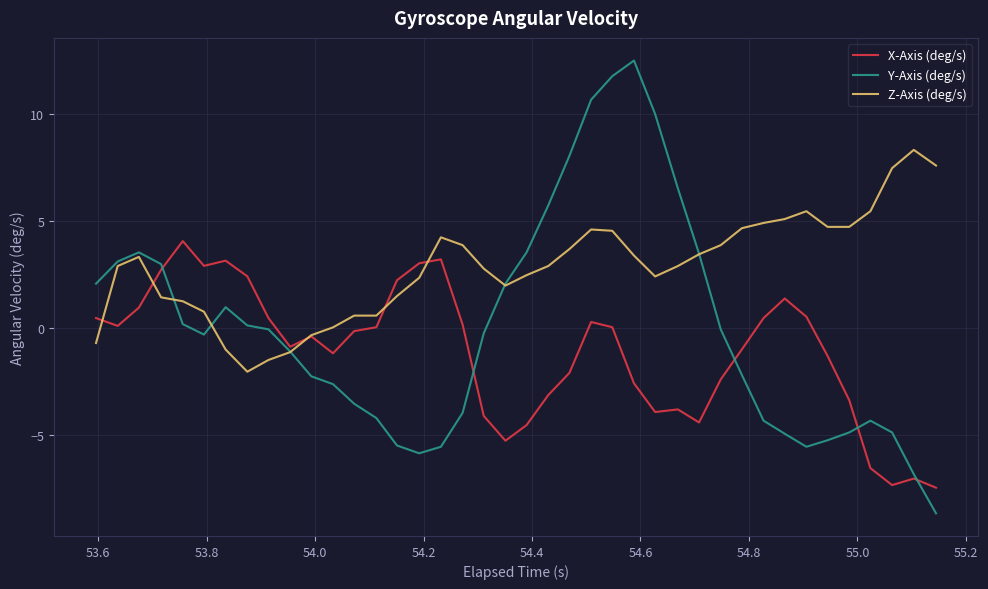

Rank the series by their maximum value, from lowest to highest.

X-Axis (deg/s), Z-Axis (deg/s), Y-Axis (deg/s)